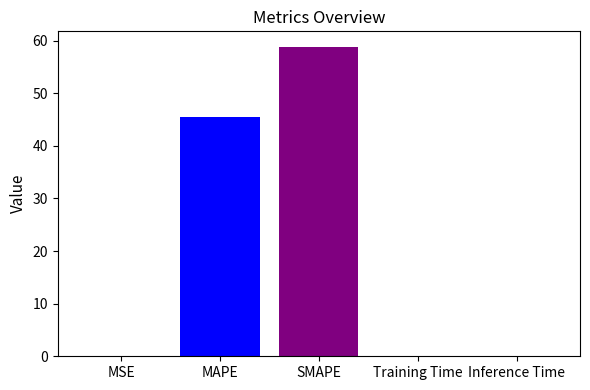

What value does the data have at SMAPE?

58.8